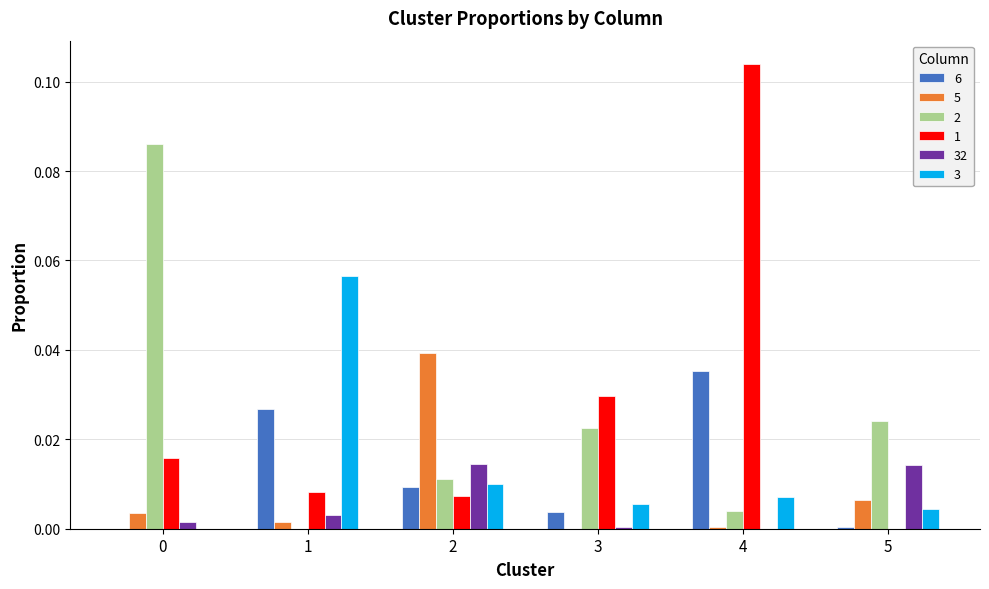

The value of 5 at 3 is 0.0. True or false?

True